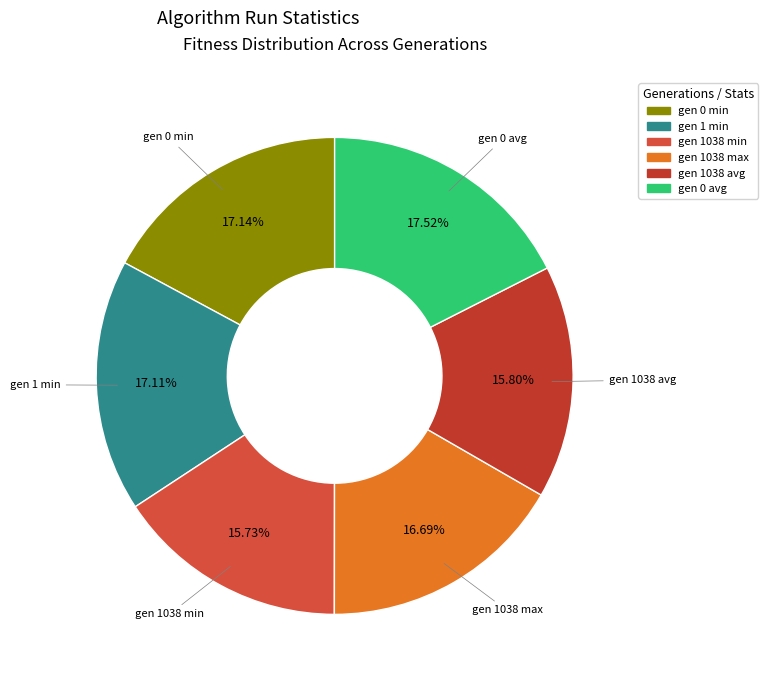

Combined, do gen 0 min and gen 1 min account for over 50%?

No